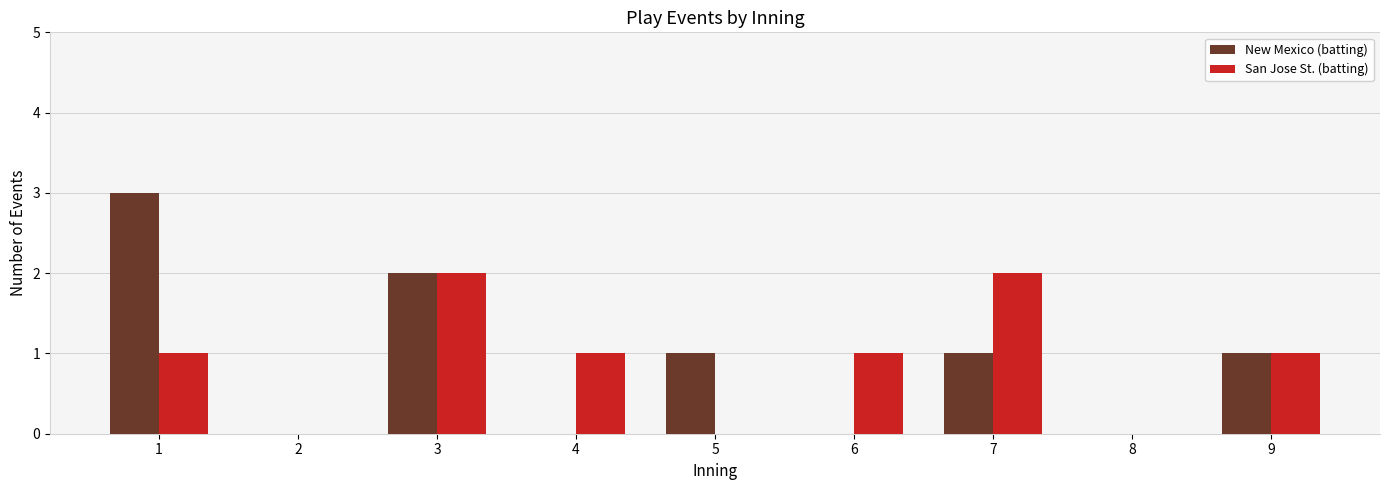

What is the sum of all San Jose St. (batting) values?

8